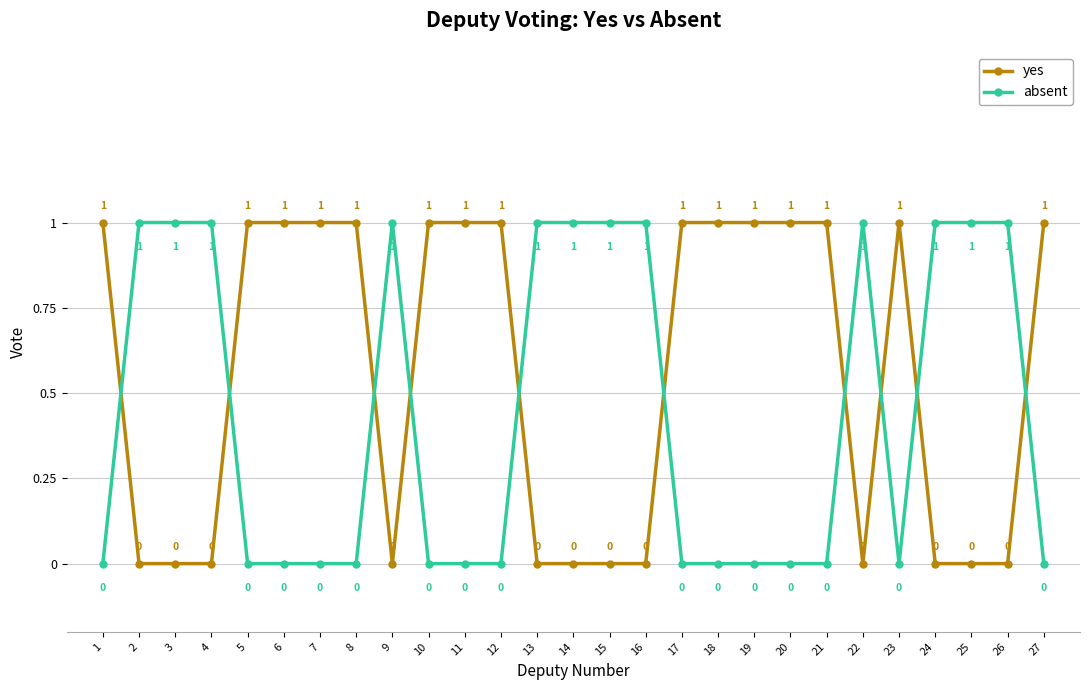

List the series in order of their overall mean, lowest first.

absent, yes